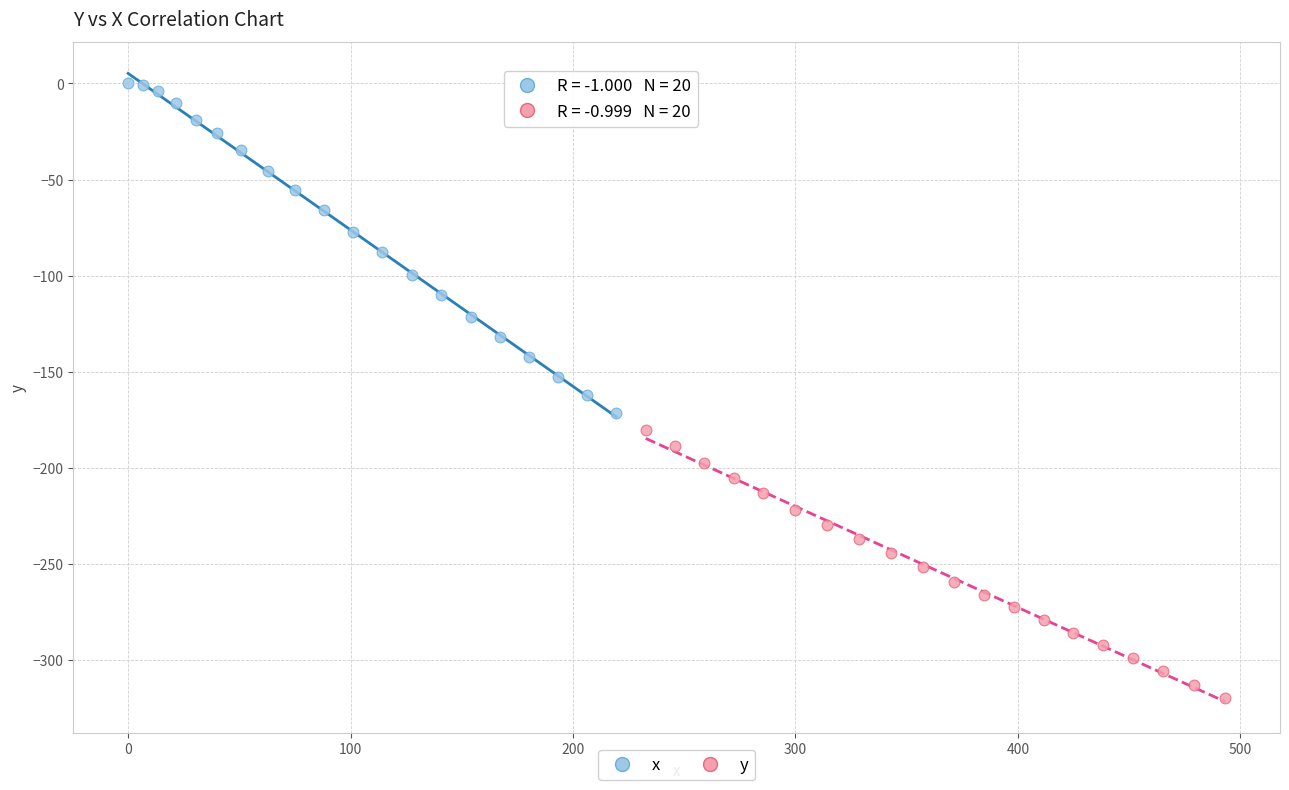

Which series contains the lowest Y value?

y